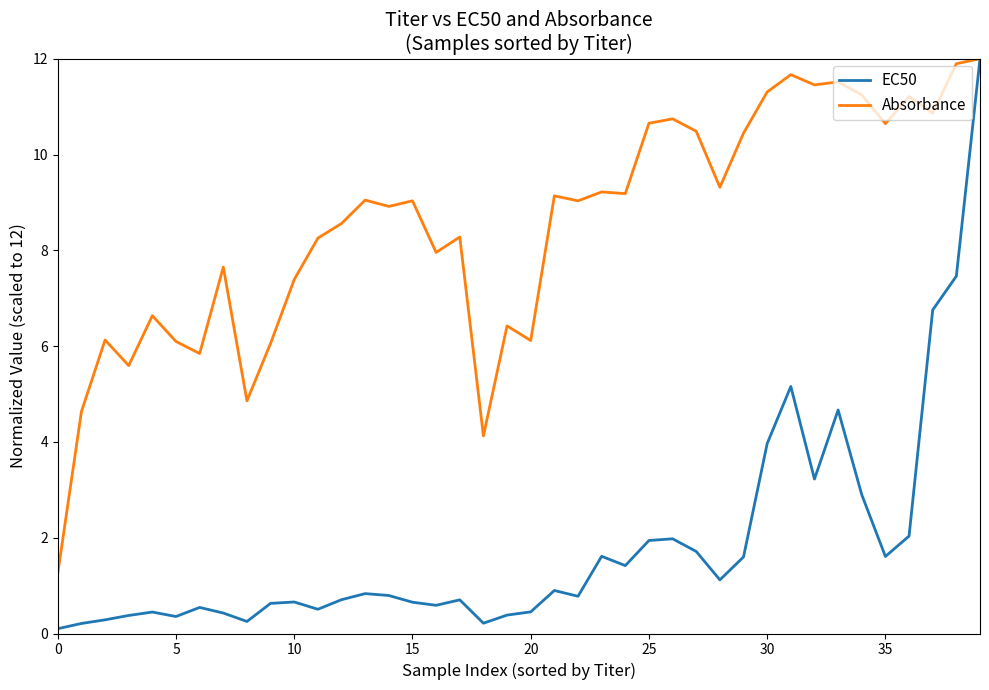

Rank the series by their average value, from lowest to highest.

EC50, Absorbance